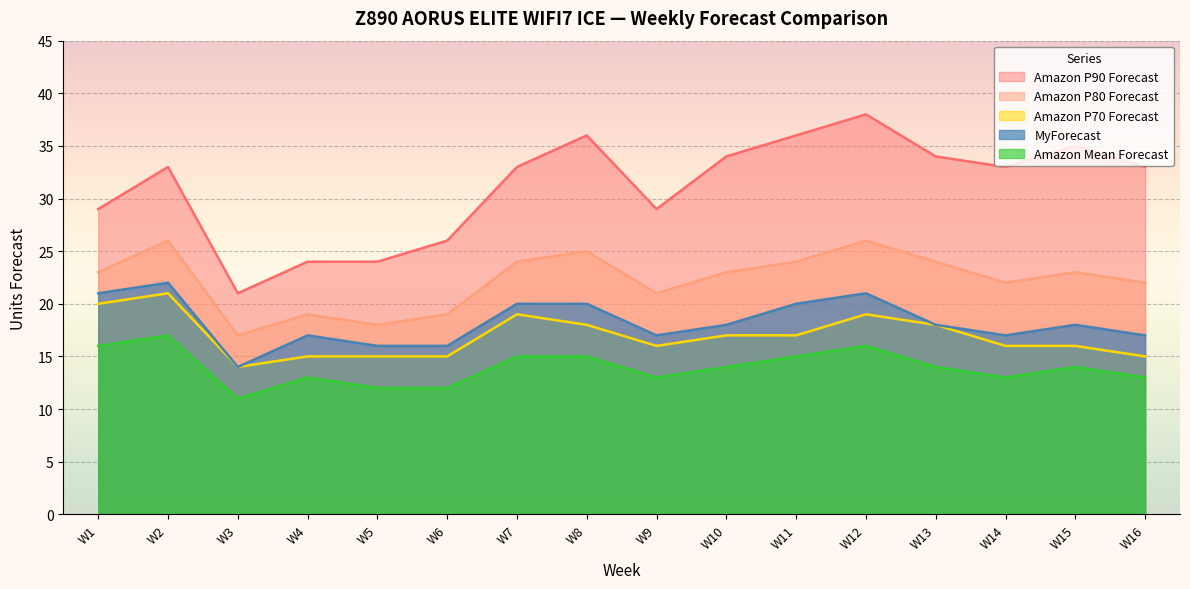

What is the difference between the Amazon P90 Forecast values at W12 and W2?

5